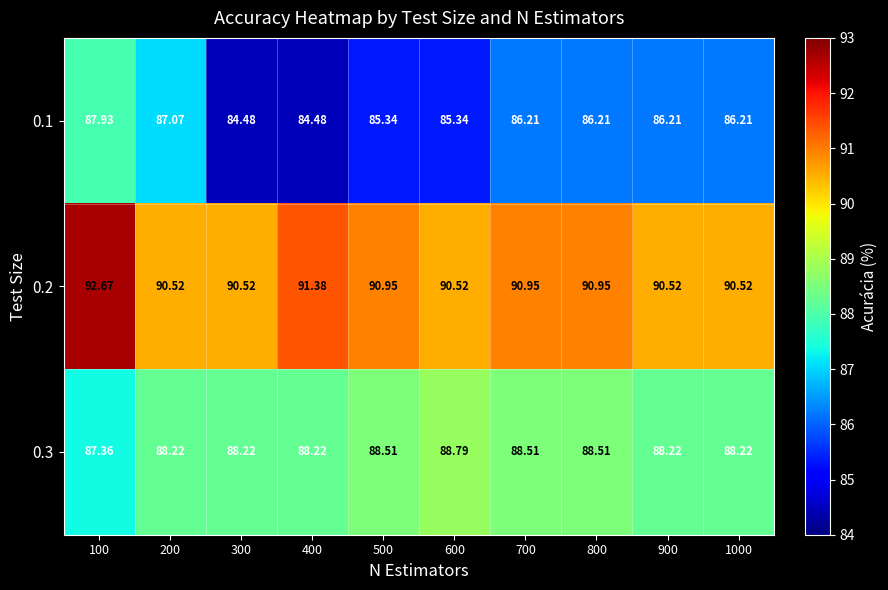

Which has a higher value, 900 or 800?

900